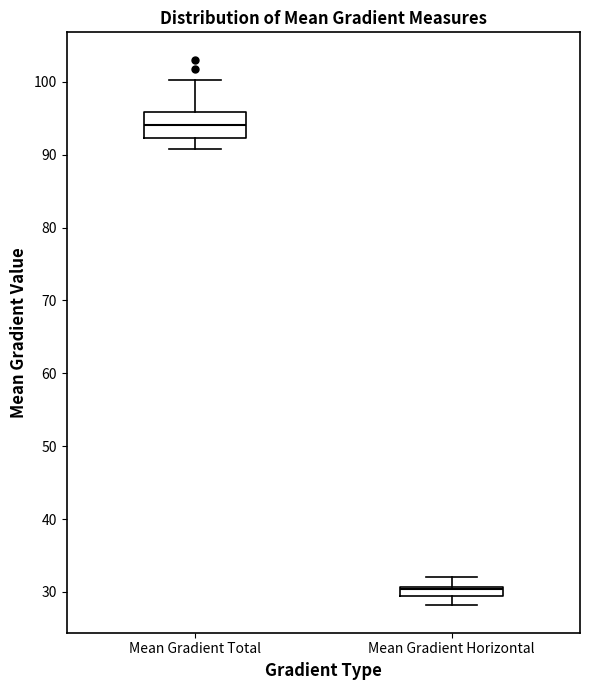

Which box has the lowest median line?

Mean Gradient Horizontal